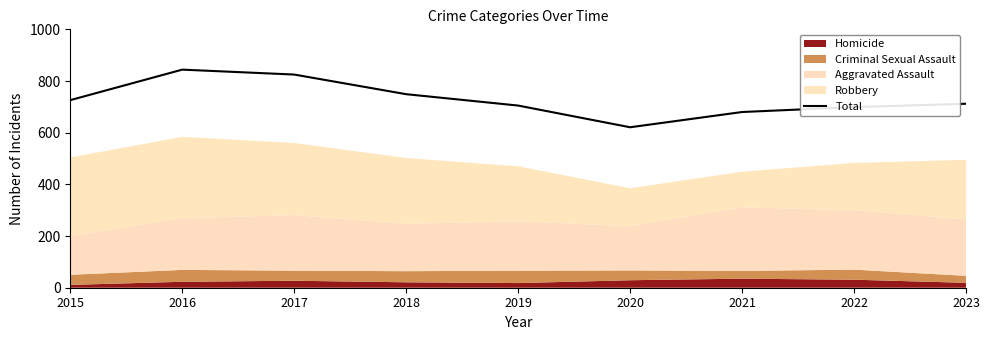

Which category has the highest value across all series?

2016